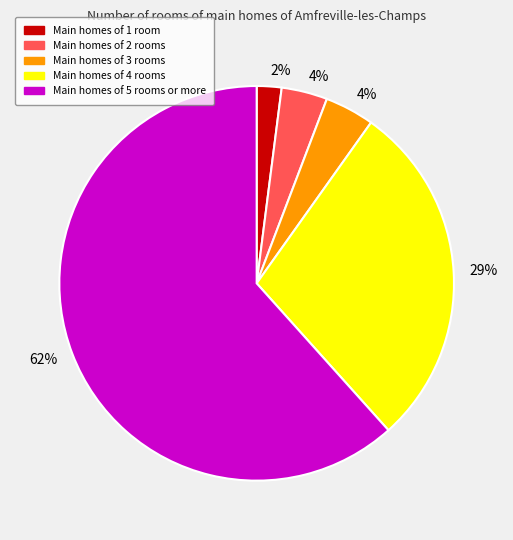

To the nearest percent, what is the average slice percentage?

20%